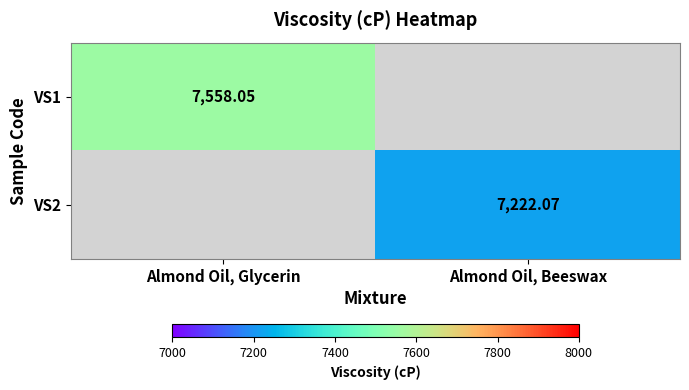

The VS2 series shows 9585.1 at Almond Oil, Beeswax. True or false?

False